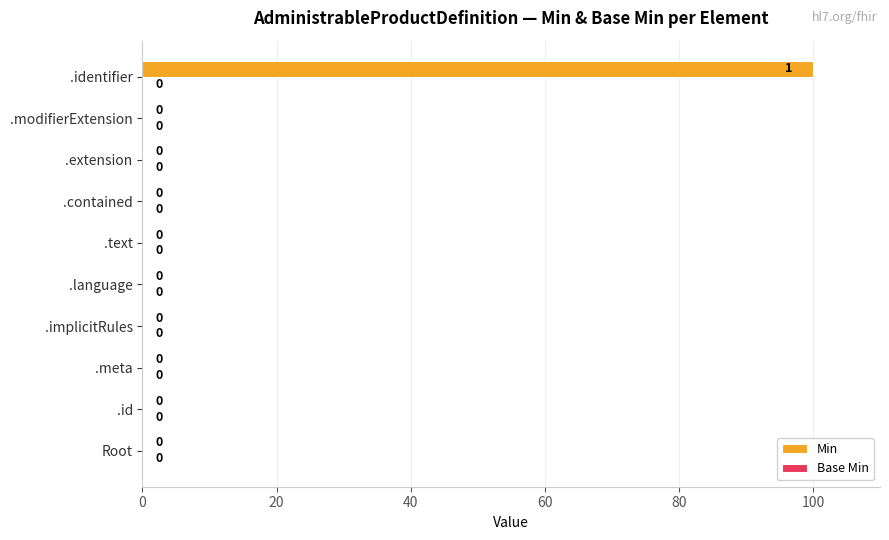

What is the greatest value displayed?

100